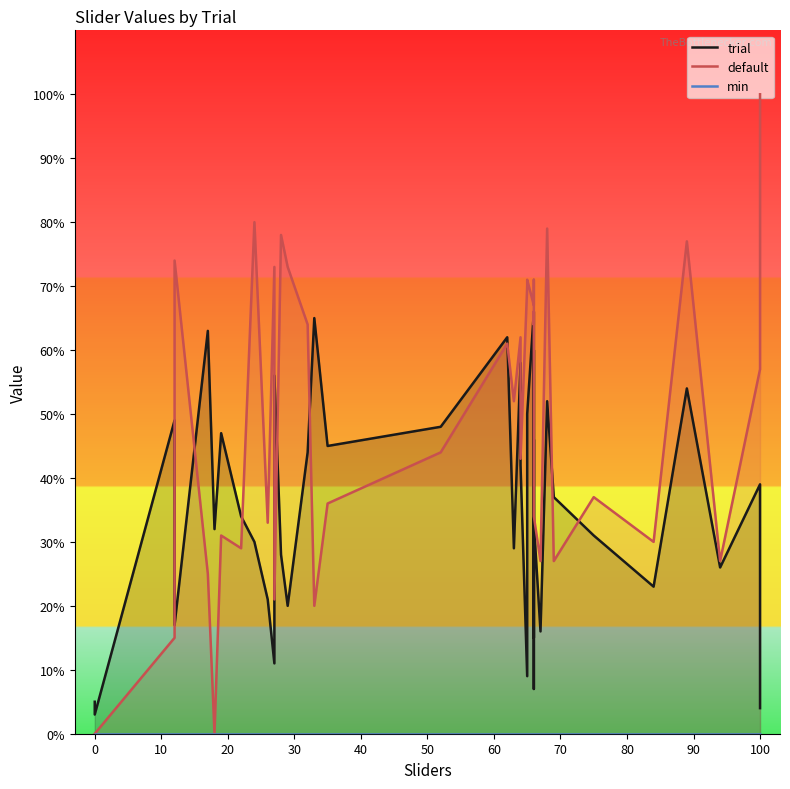

What is the sum of the trial values at 50 and 37?

71